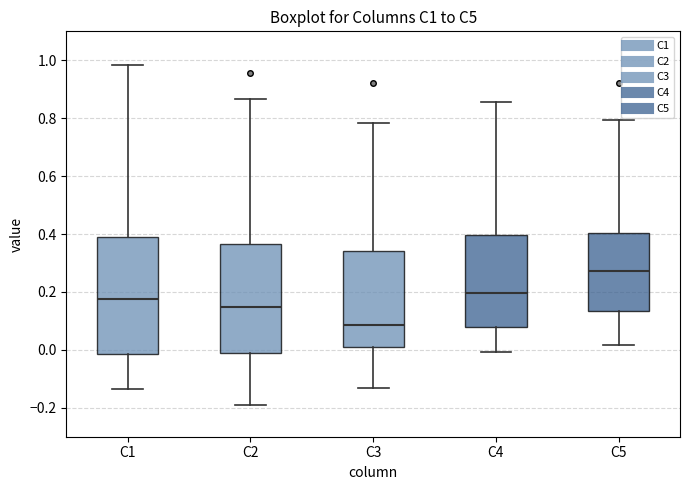

Reading left to right, read every box against the y-axis: the position of its median line, the range the box covers, and the ends of its whiskers. The values are not printed on the chart, so give them approximately, as read against the axis.

C1: median 0.18, box -0.02 to 0.40, whiskers -0.14 to 0.98
C2: median 0.14, box -0.02 to 0.36, whiskers -0.20 to 0.86
C3: median 0.08, box 0.00 to 0.34, whiskers -0.14 to 0.78
C4: median 0.20, box 0.08 to 0.40, whiskers 0.00 to 0.86
C5: median 0.28, box 0.14 to 0.40, whiskers 0.02 to 0.80